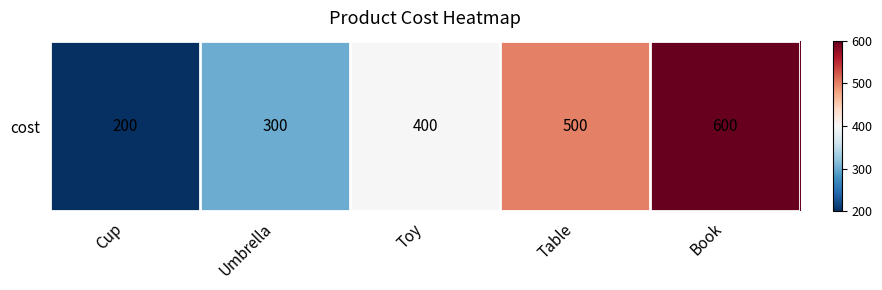

What is the greatest value displayed?

600